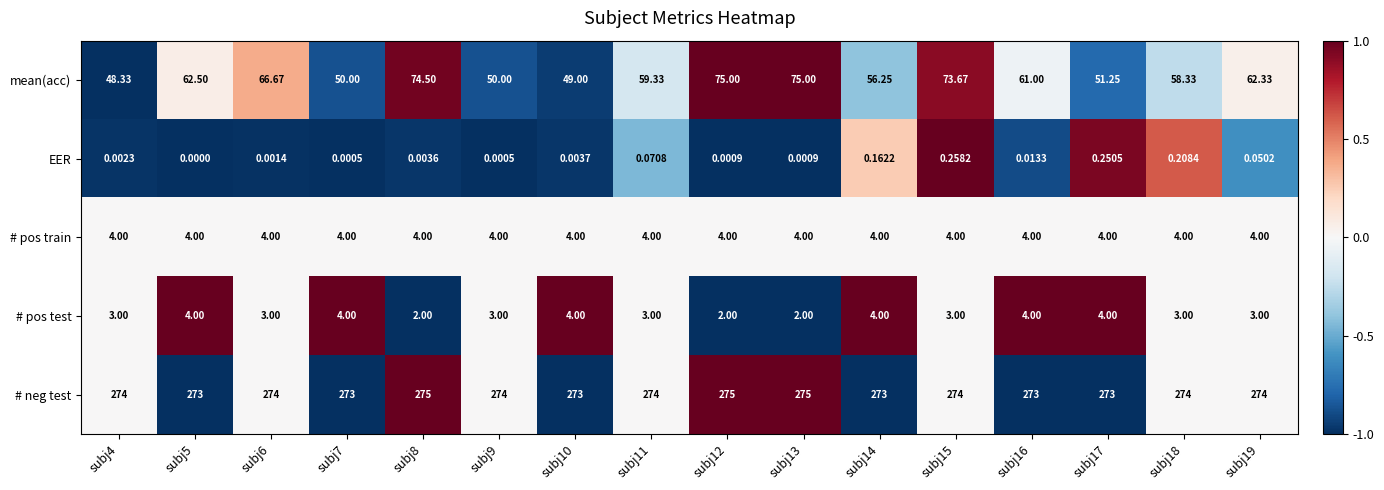

Count the number of data series in this chart.

5